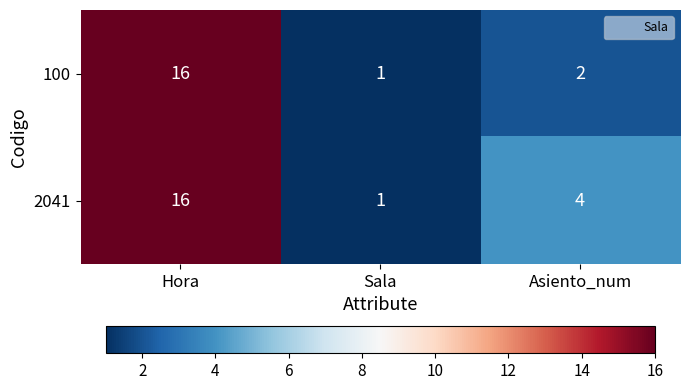

What is the sum of all 100 values?

19